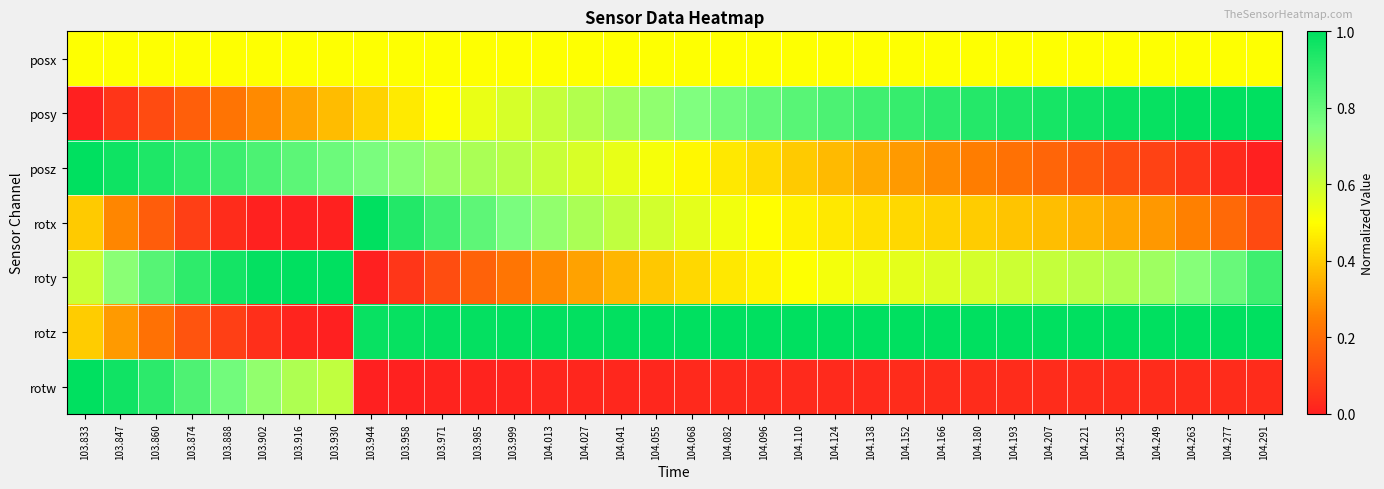

Which series has the widest spread of values?

posy